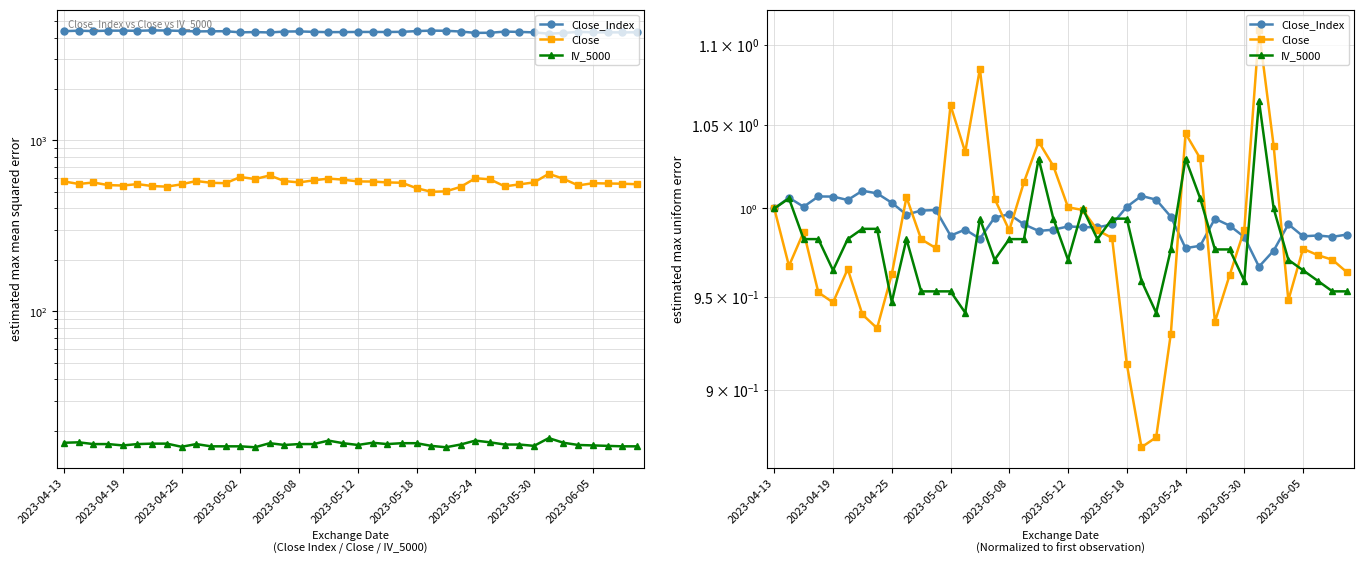

What are all the series names shown in the legend?

Close_Index, Close, IV_5000